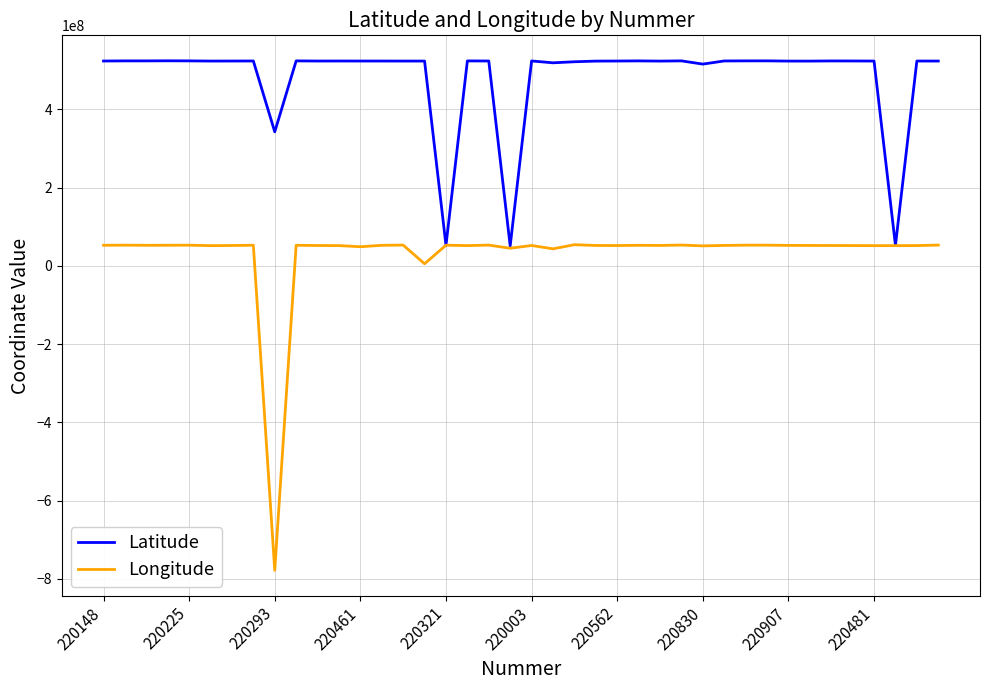

What is the highest value of the Longitude series?

54017502